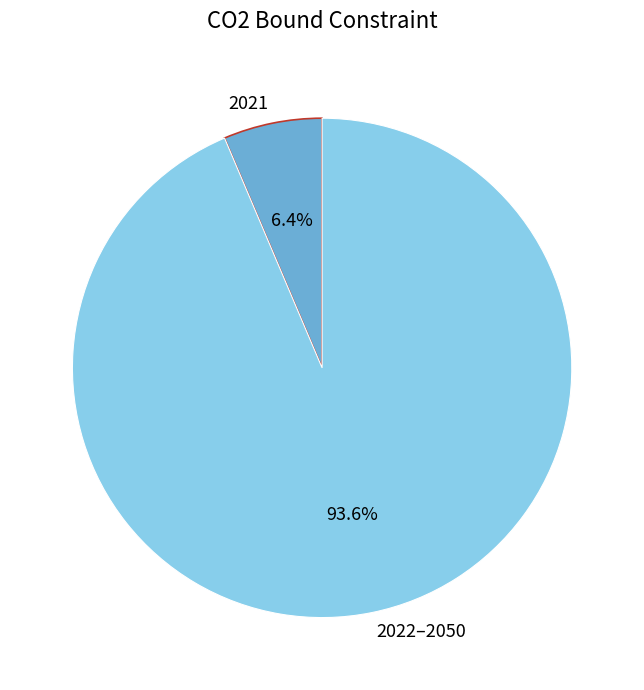

Rank the categories by value from highest to lowest.

2022–2050, 2021